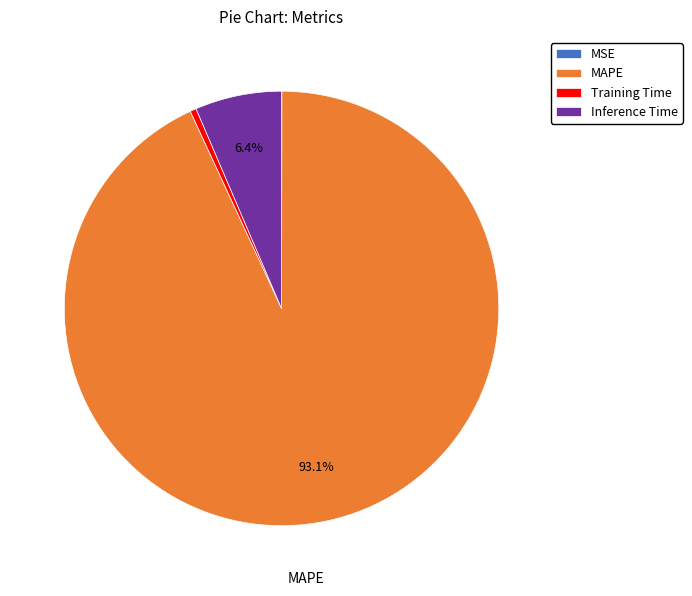

What portion of the pie excludes MAPE?

6.9%